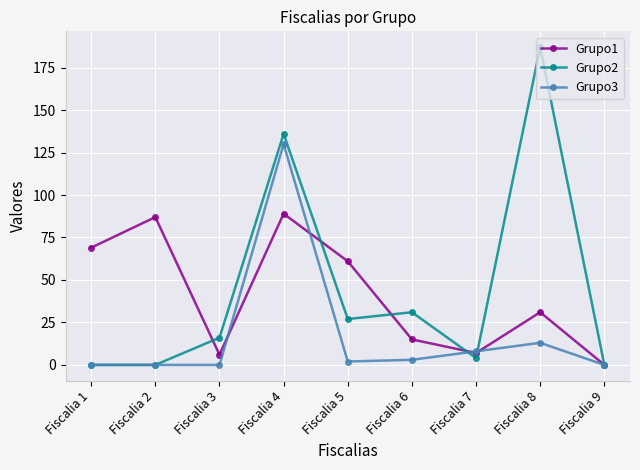

What are all the series names shown in the legend?

Grupo1, Grupo2, Grupo3